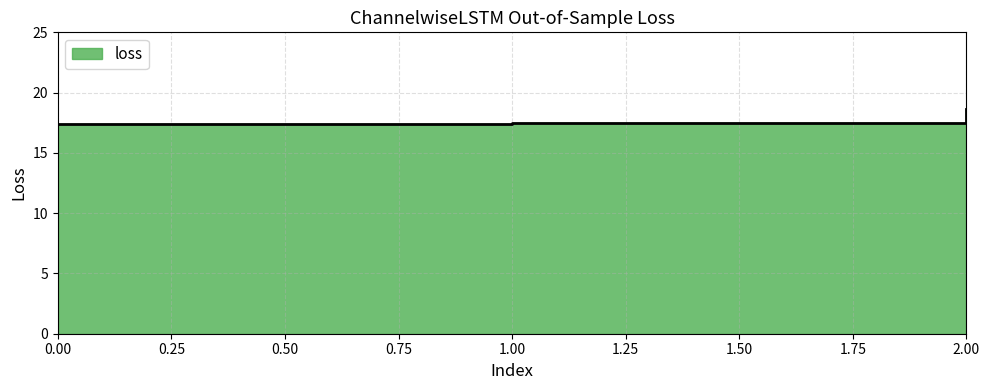

Is it true that the value at 2 is 18.7?

True